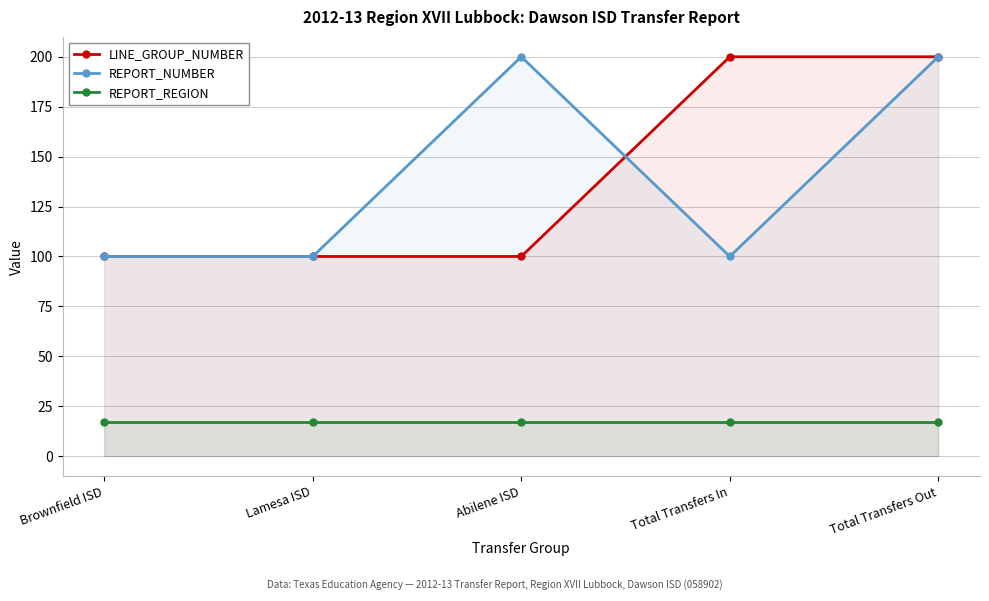

At which category is the sum across all series the highest?

Total Transfers Out